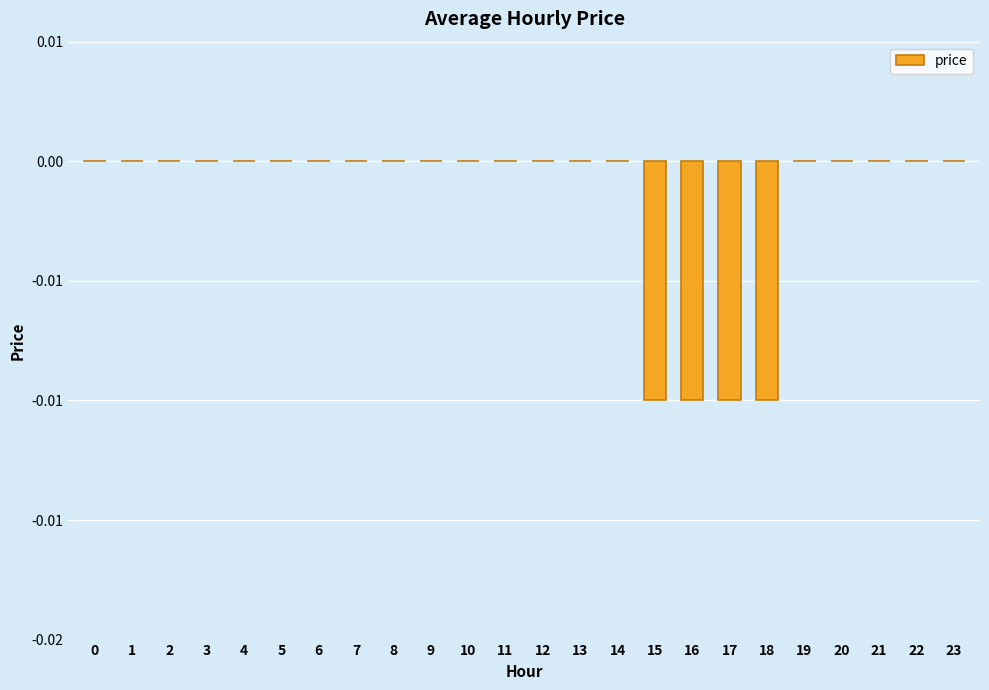

Which label corresponds to the smallest value in the chart?

15